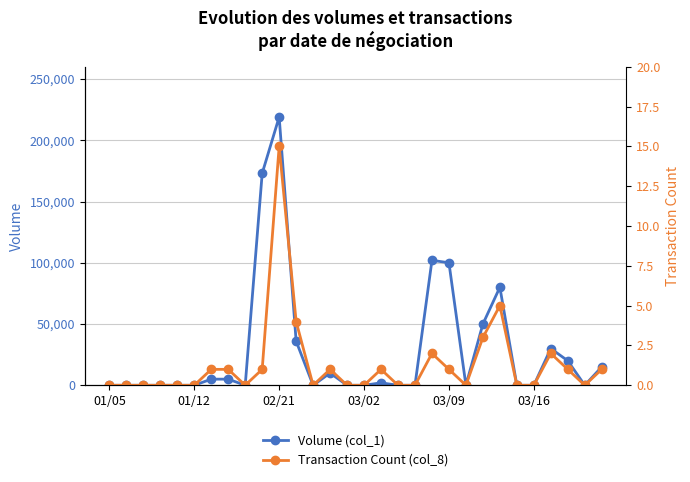

At which label does Volume (col_1) reach its peak?

02/21